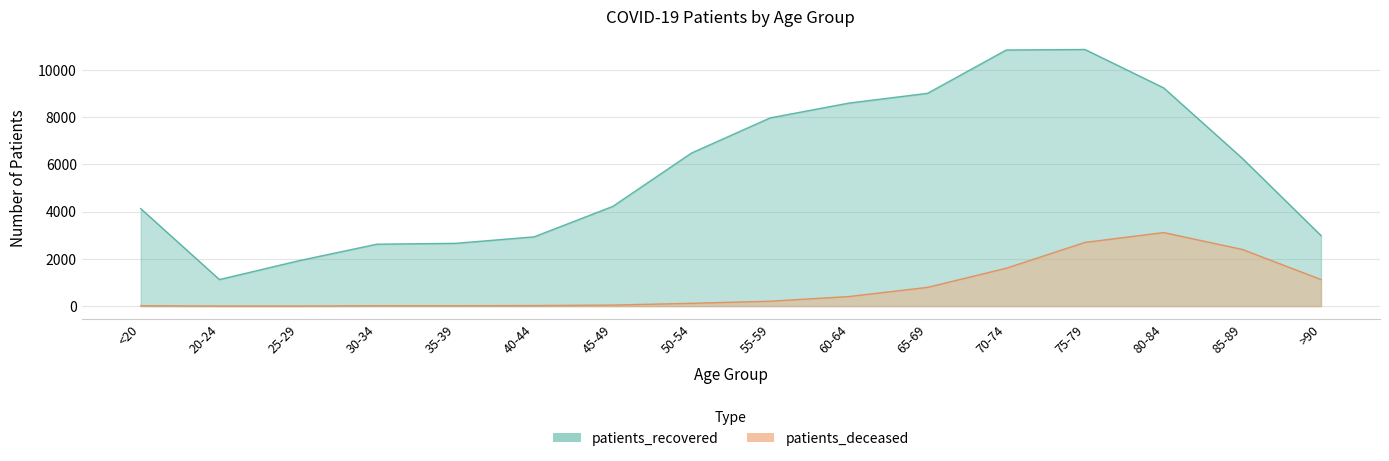

What is the average value of the patients_deceased series?

787